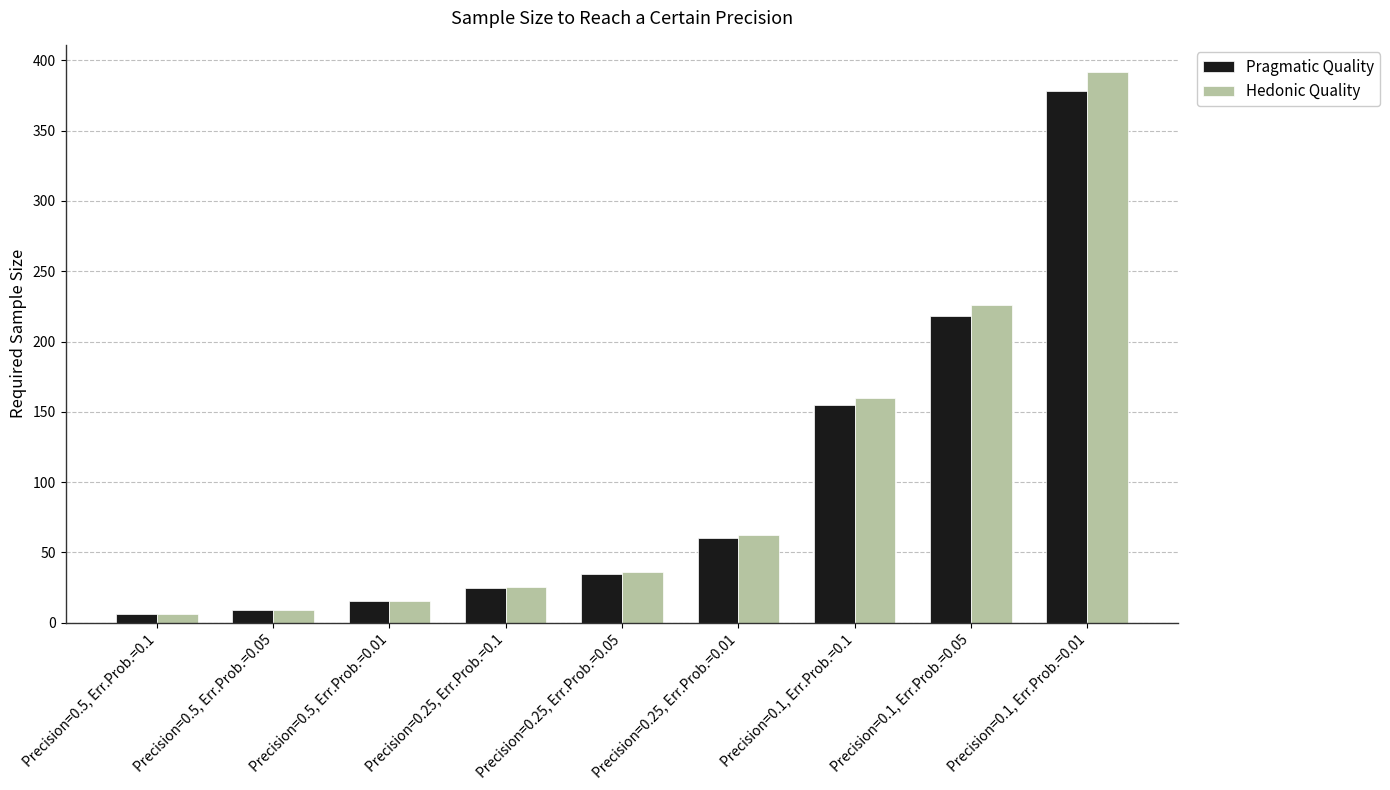

What value does the Hedonic Quality series have at Precision=0.5, Err.Prob.=0.05?

9.0